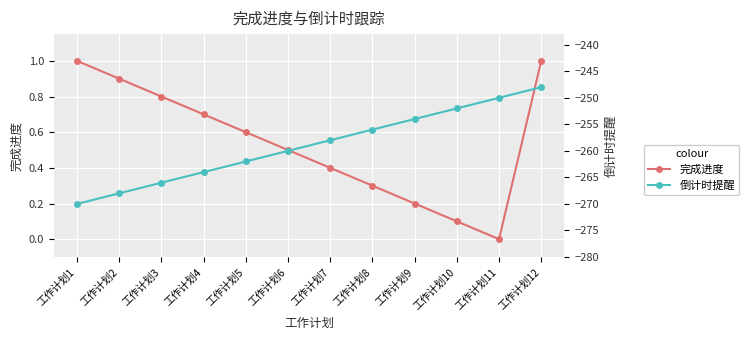

Where is 完成进度 nearest to the value 0?

工作计划11